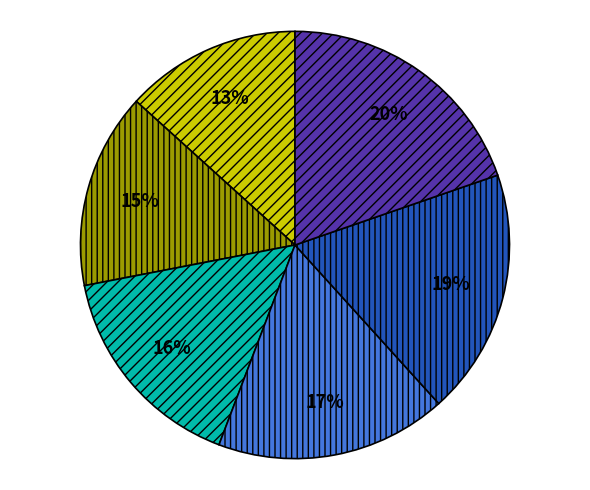

To the nearest percent, what is the average slice percentage?

17%